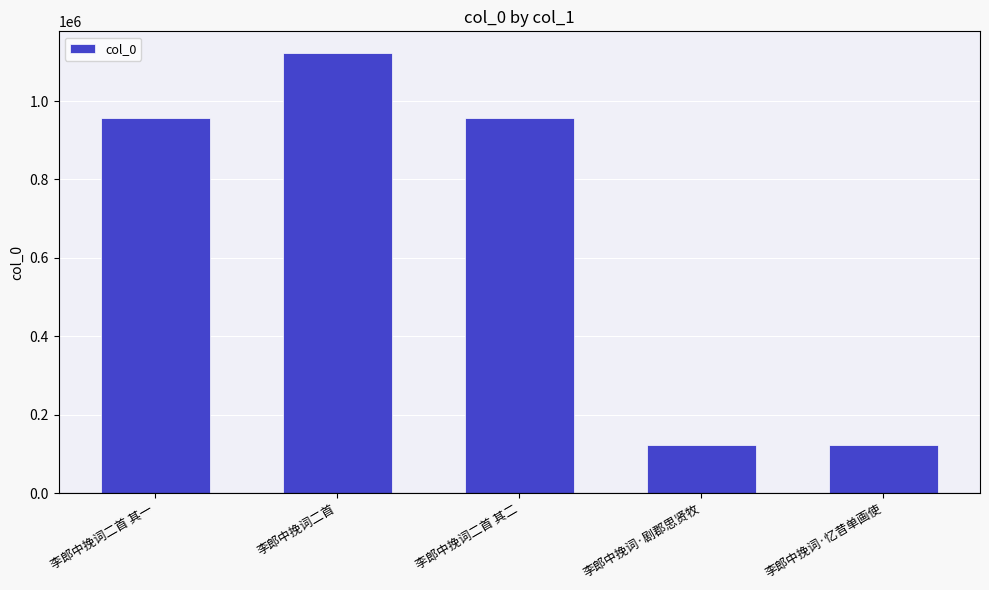

What is the difference between the maximum and minimum values?

997910